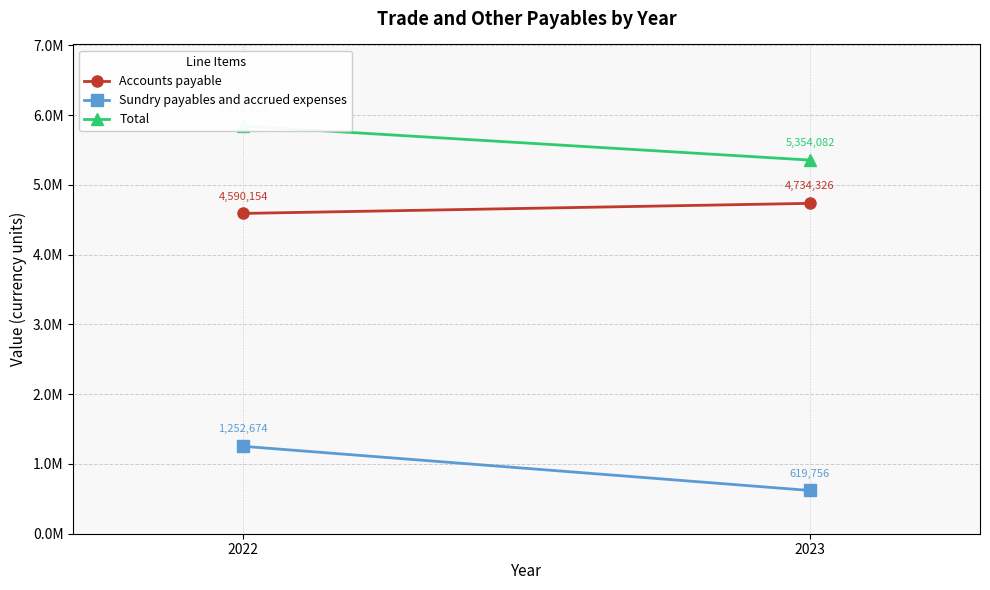

List the series in order of their overall mean, lowest first.

Sundry payables and accrued expenses, Accounts payable, Total